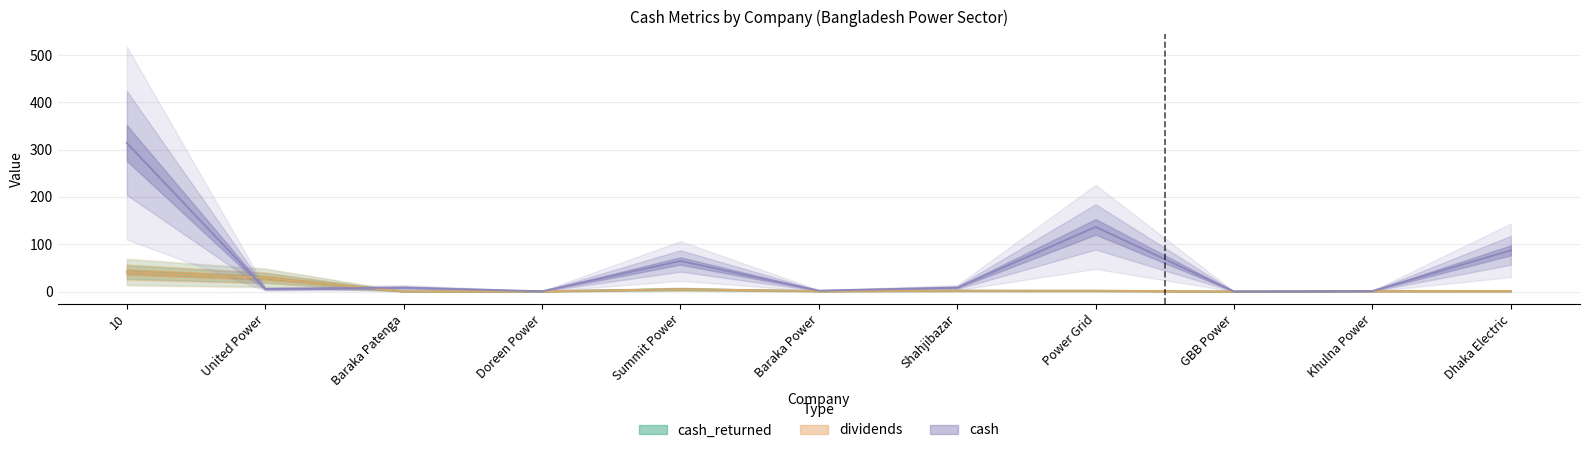

What is the spread (max minus min) of values at Baraka Patenga?

8.0